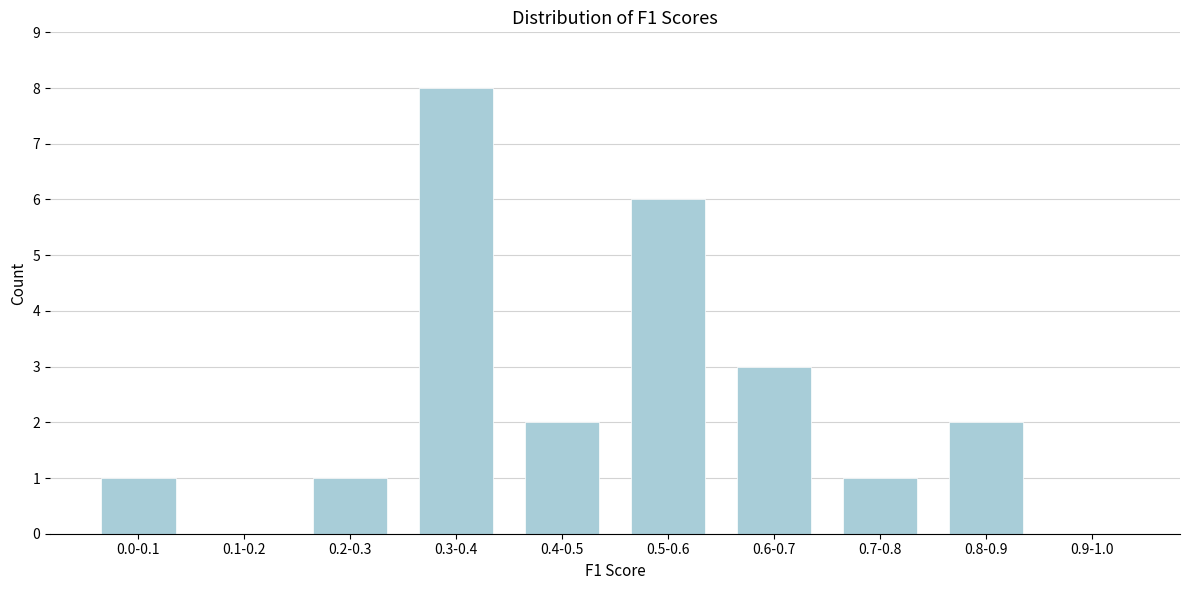

True or false: the data shows 4 at 0.5-0.6.

False